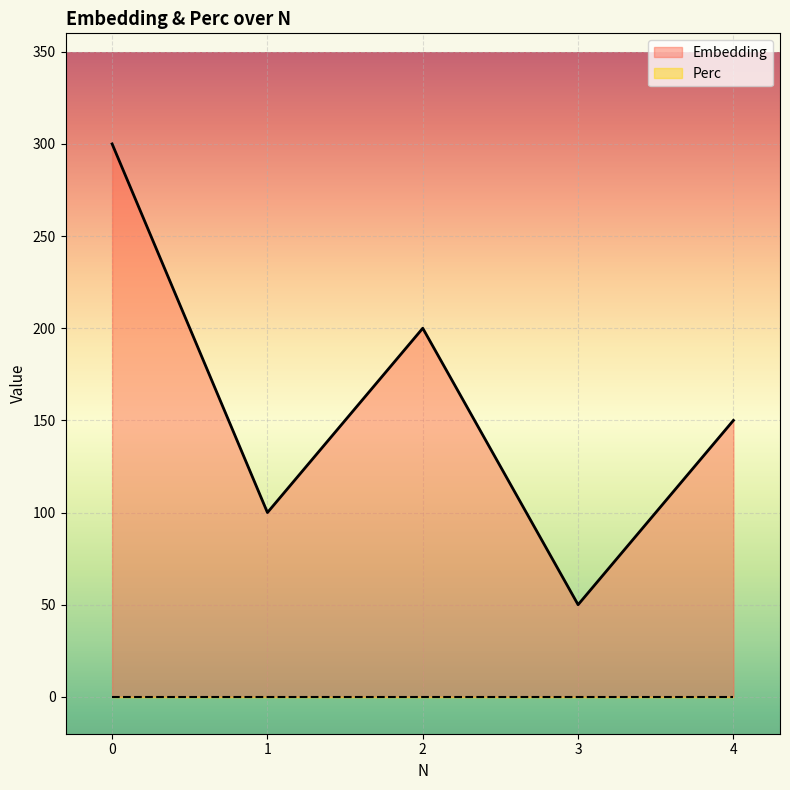

What is the difference between the second highest and second lowest values?

100